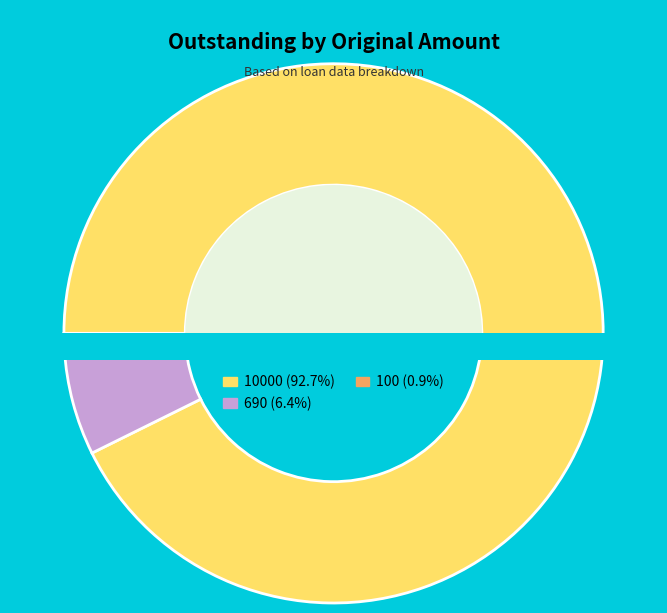

Which category has the biggest portion of the pie?

10000